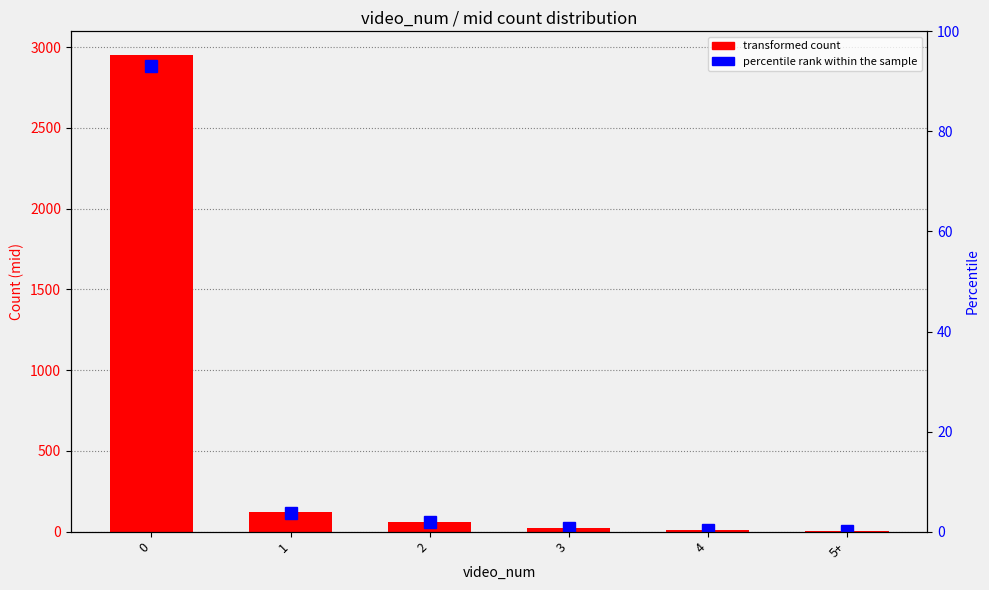

What is the label of the 5th bar from the left?

4